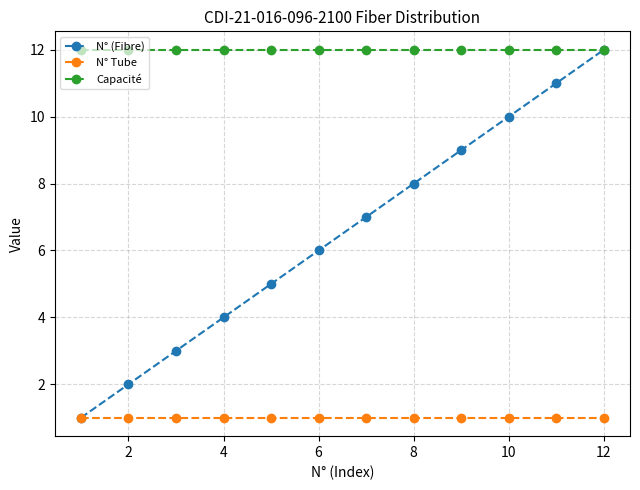

List the series in order of their overall mean, lowest first.

N° Tube, N° (Fibre), Capacité